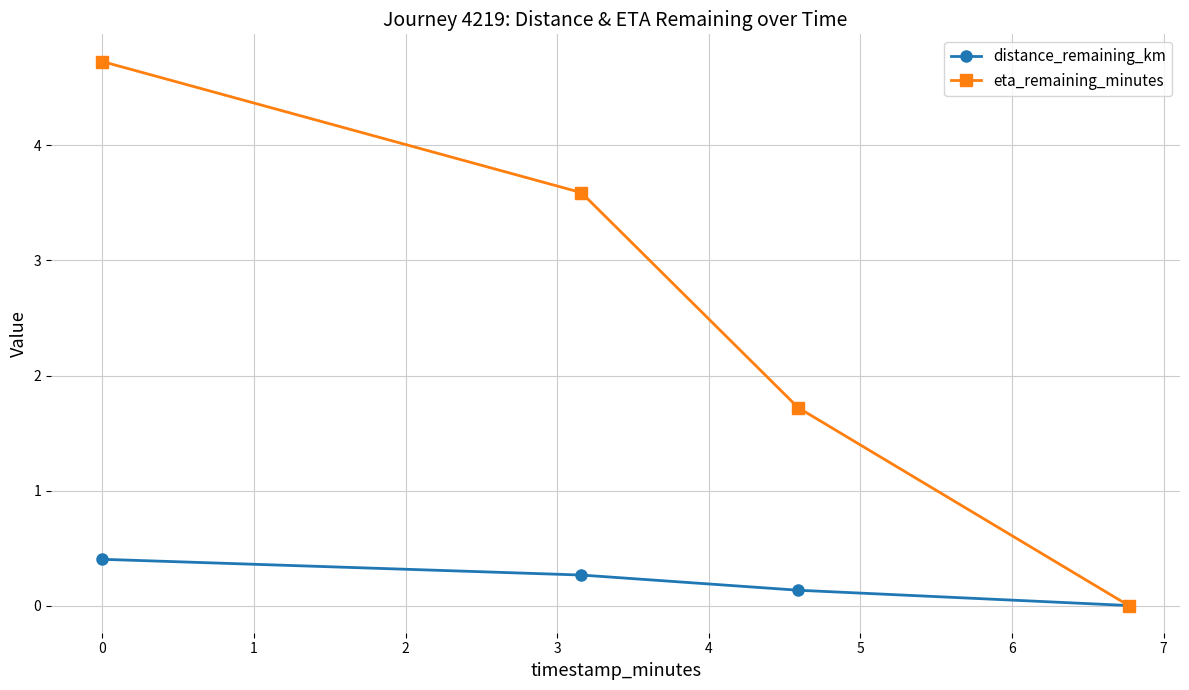

What are all the series names shown in the legend?

distance_remaining_km, eta_remaining_minutes